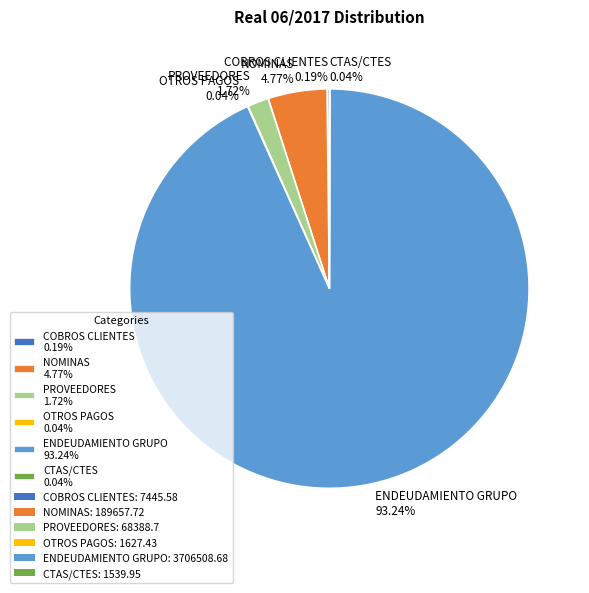

Is ENDEUDAMIENTO GRUPO 93.24% the majority of the pie?

Yes